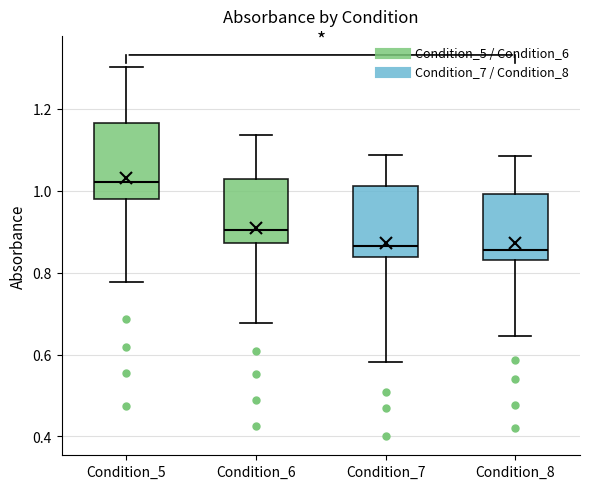

Where does the median line of the box for Condition_5 sit on the y-axis? The values are not printed on the chart, so give them approximately, as read against the axis.

1.02